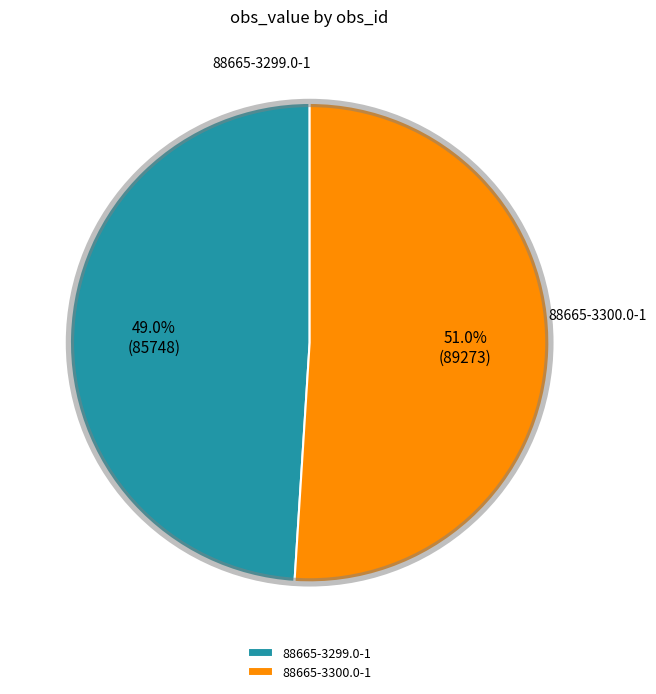

To the nearest percent, what portion does 88665-3300.0-1 represent?

51%